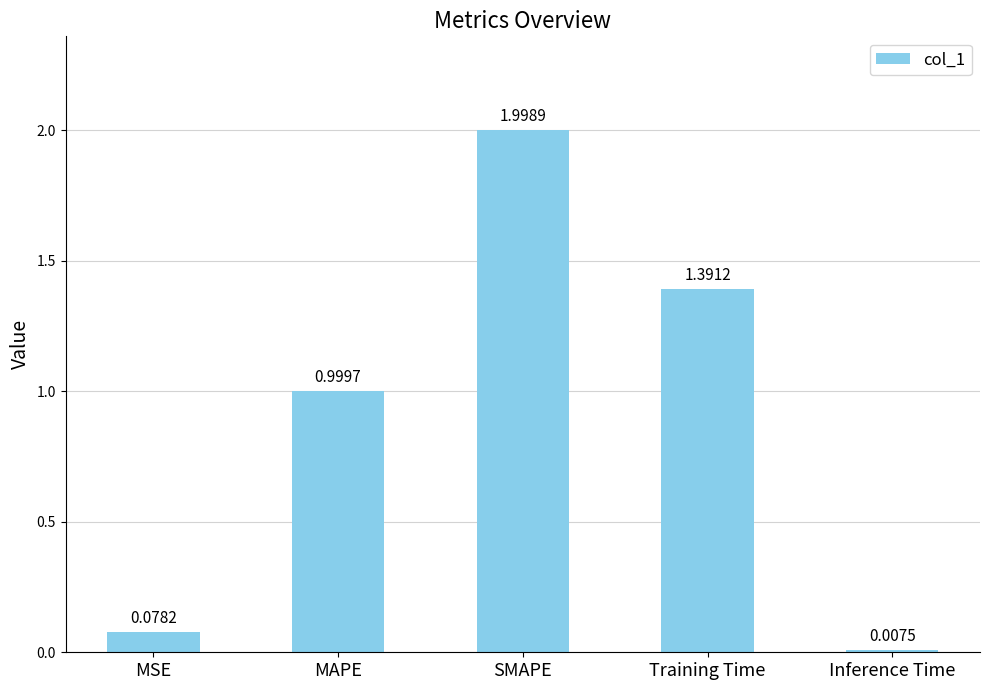

What position from the left is MAPE?

2